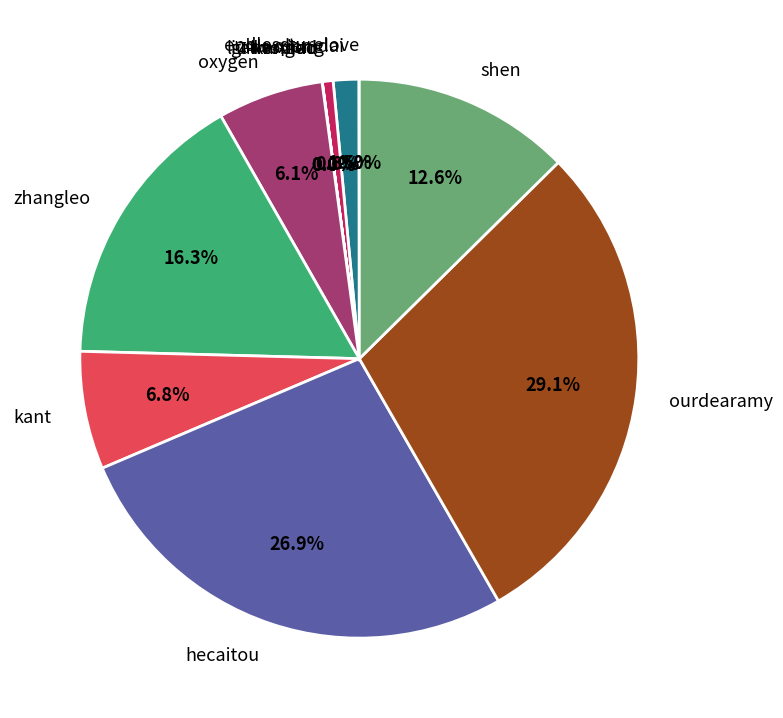

To the nearest percent, what is the combined percentage of zhangleo and oxygen?

22%